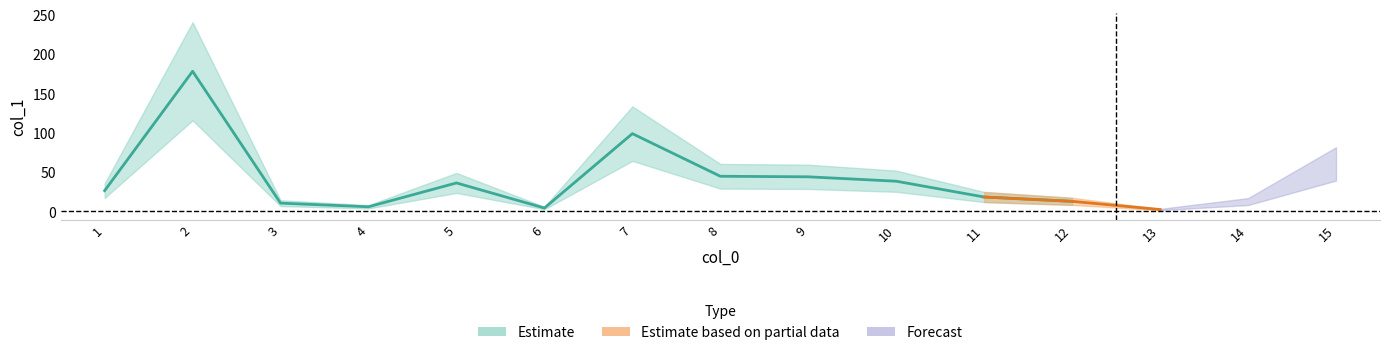

Reading right to left, transcribe all the data shown in this chart.

15=60.5	14=12.6	13=2.5	12=12.9	11=18.4	10=38.5	9=44.1	8=44.8	7=99.0	6=4.4	5=36.3	4=6.0	3=10.6	2=178.3	1=26.5